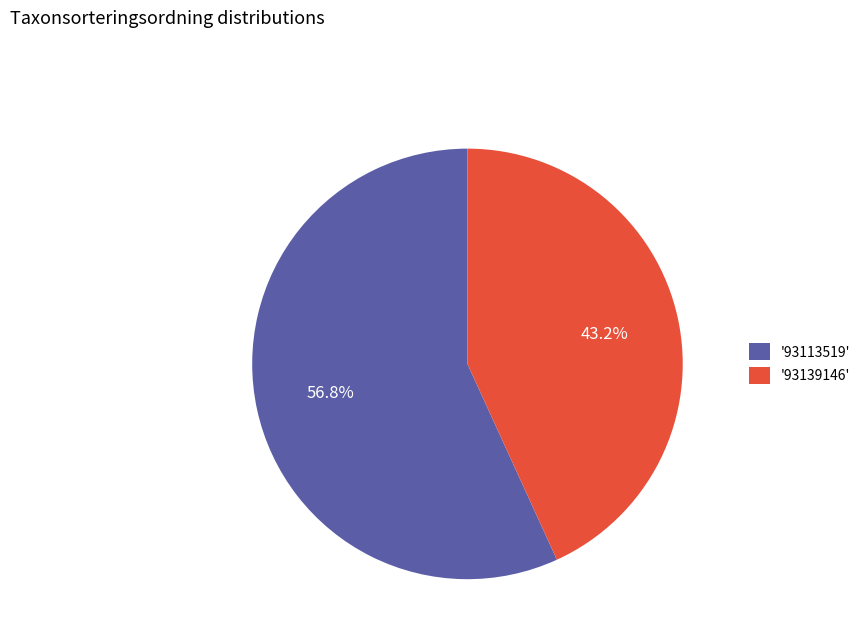

Combined, what portion of the pie is '93113519' and '93139146'?

100.0%